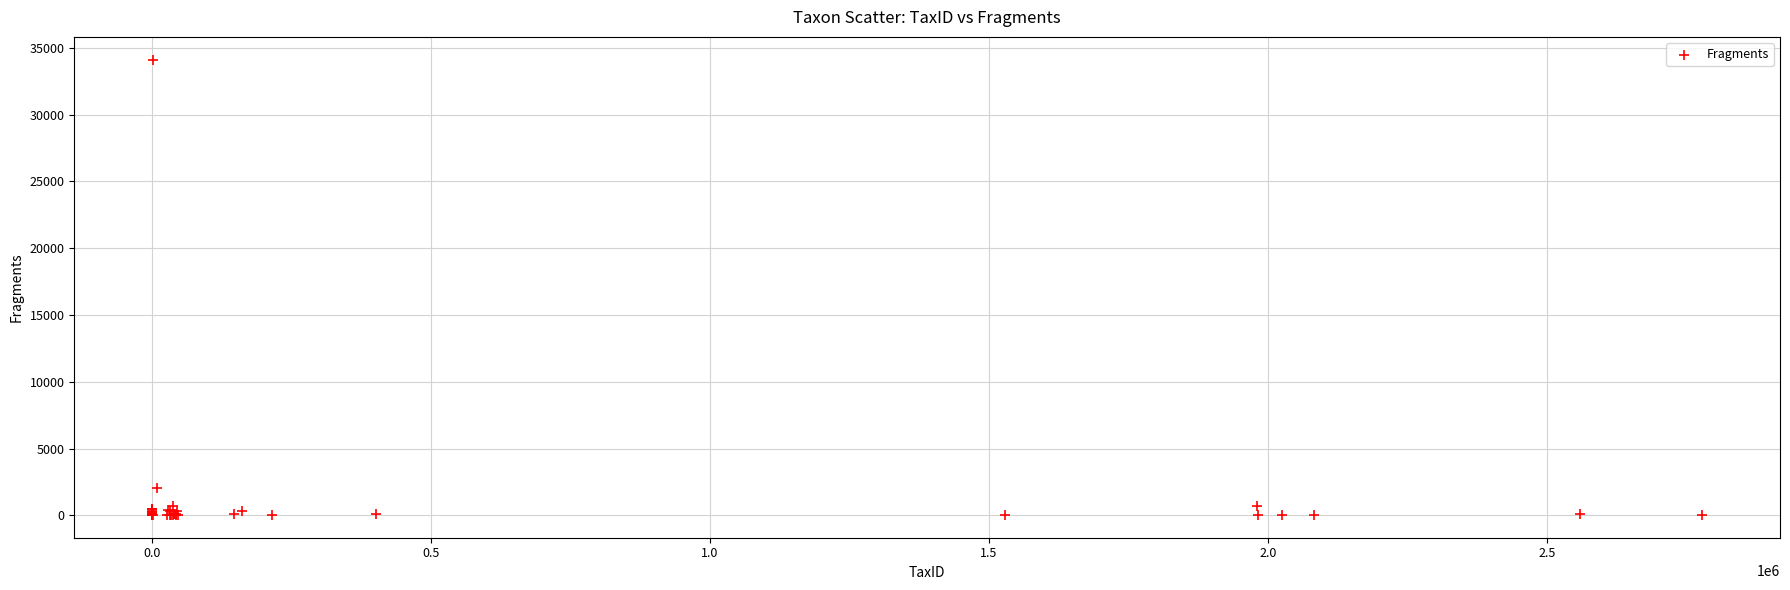

What Y value in the scatter plot is closest to 17072?

2024